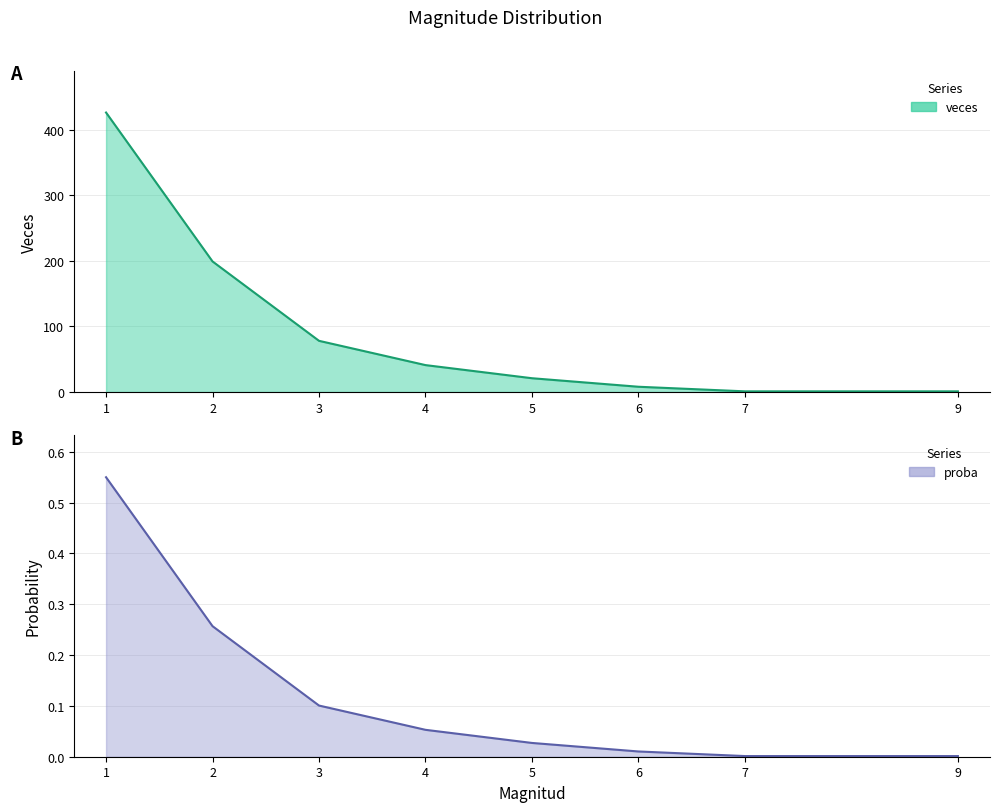

What are all the series names shown in the legend?

veces, proba